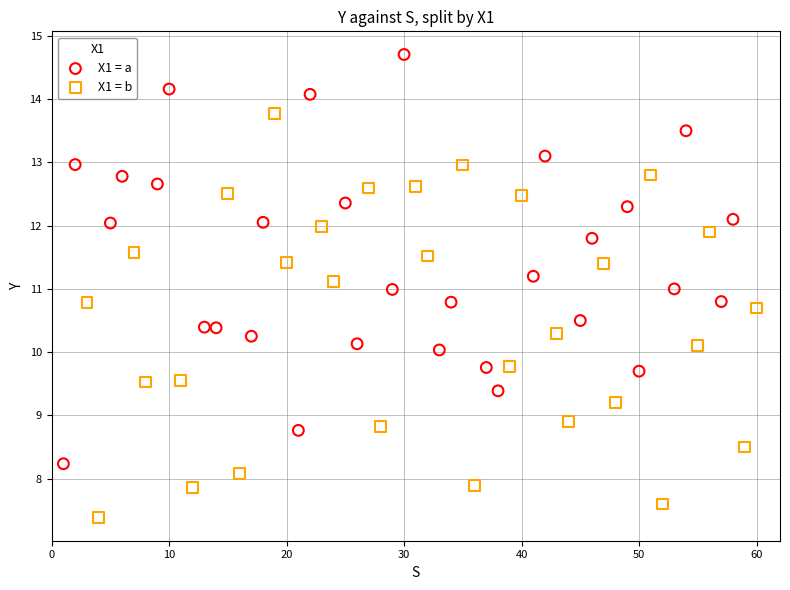

Which series reaches the maximum Y coordinate?

X1 = a